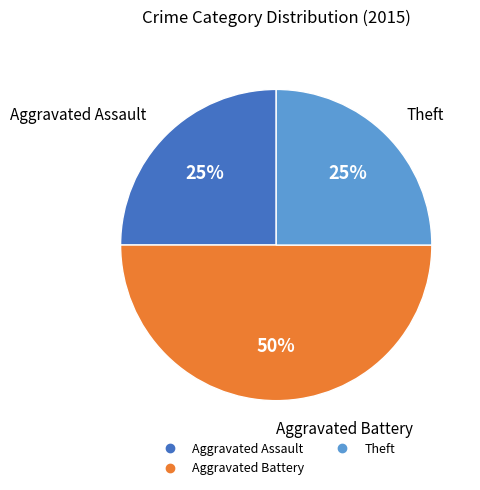

How many segments does this pie chart have?

3